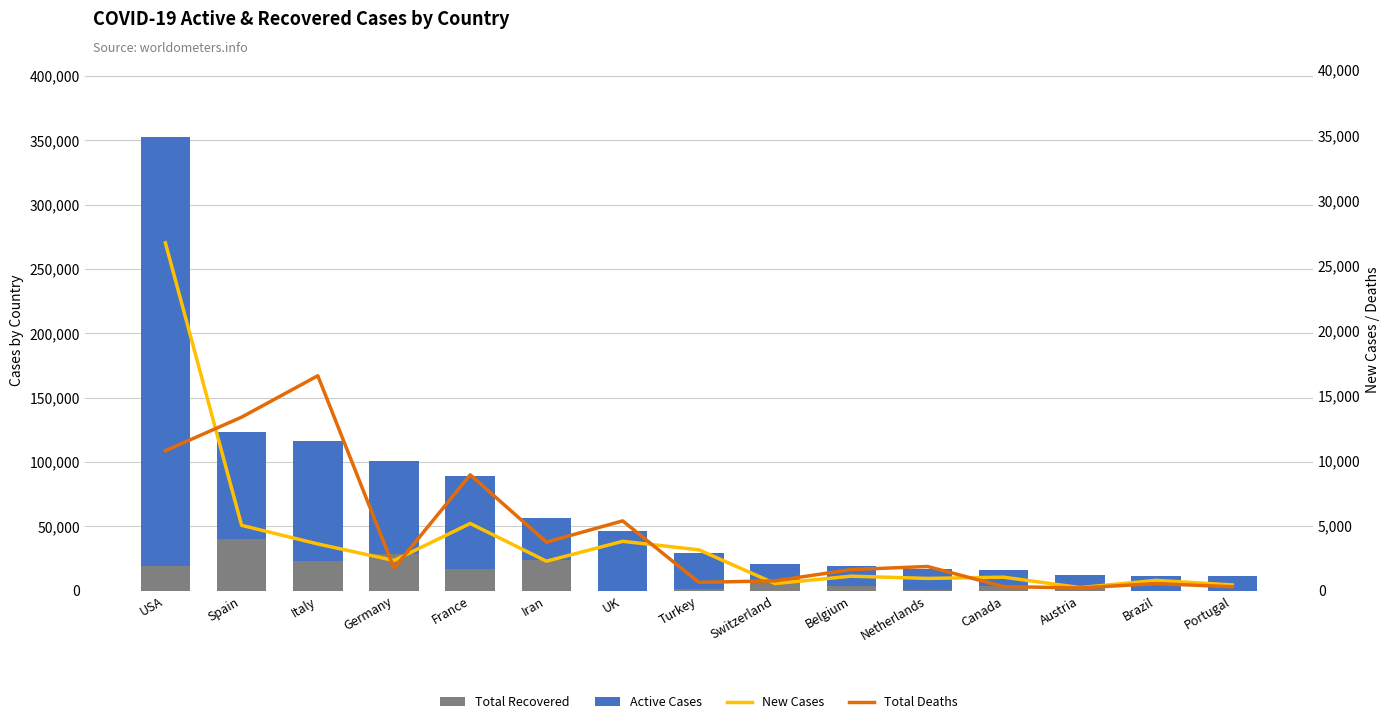

Which has a higher value, Belgium or Brazil?

Belgium